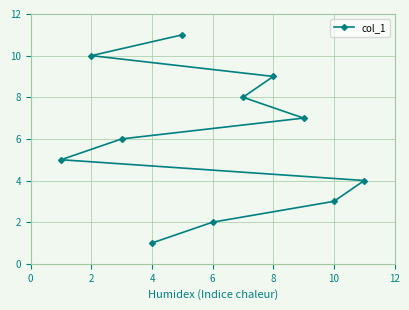

How many lines are shown in the chart?

1